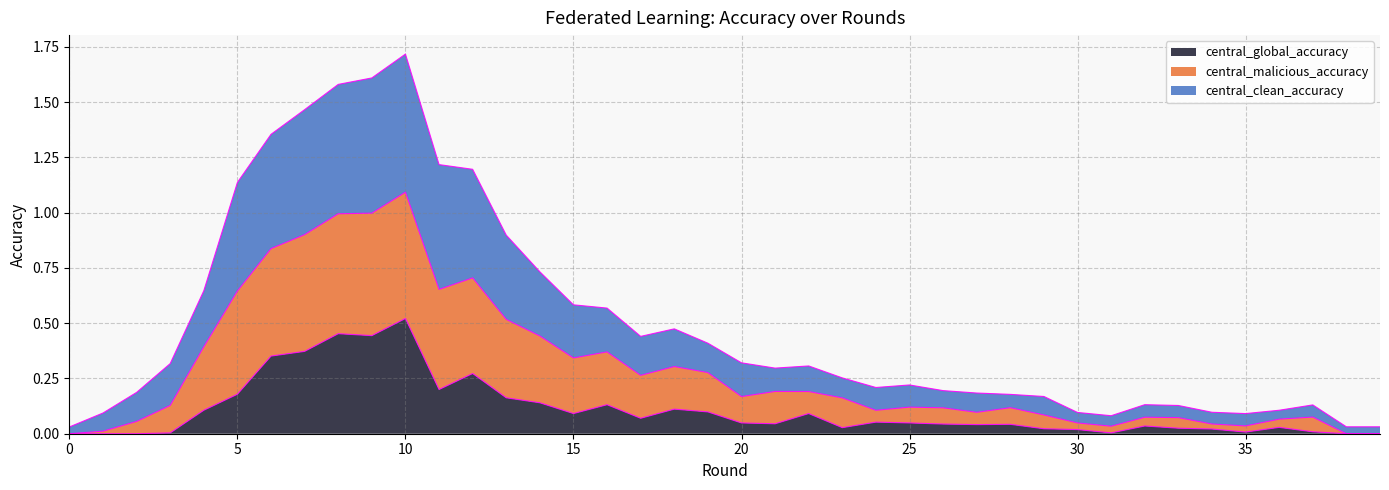

What is the sum of all central_global_accuracy values?

4.3